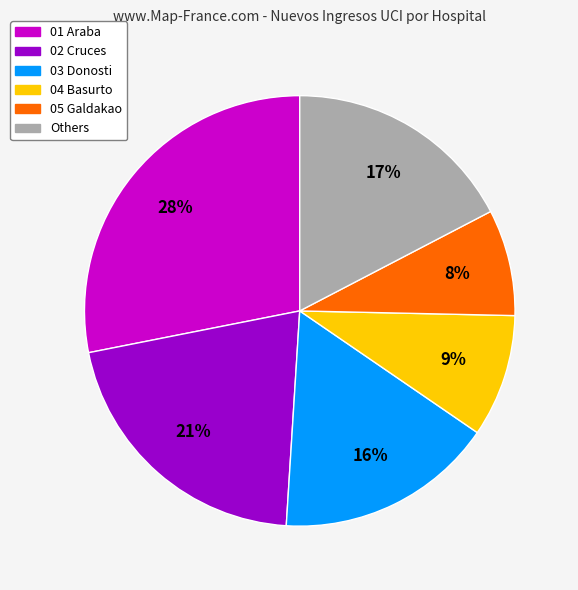

Is there any slice that represents more than half of the pie?

No